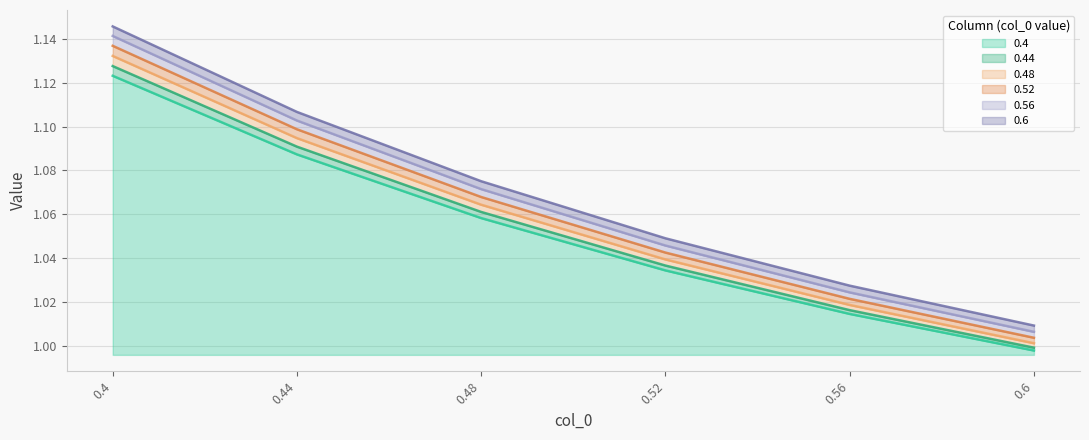

Does the chart have visible grid lines?

Yes